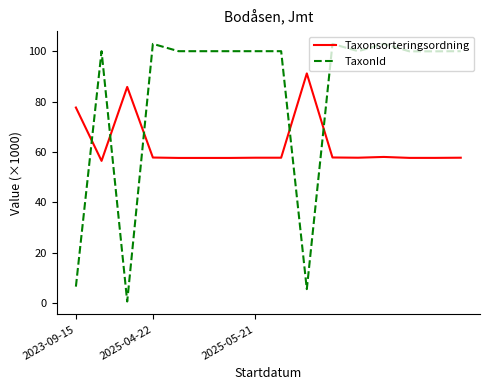

List the series in order of their peak value, highest first.

TaxonId, Taxonsorteringsordning